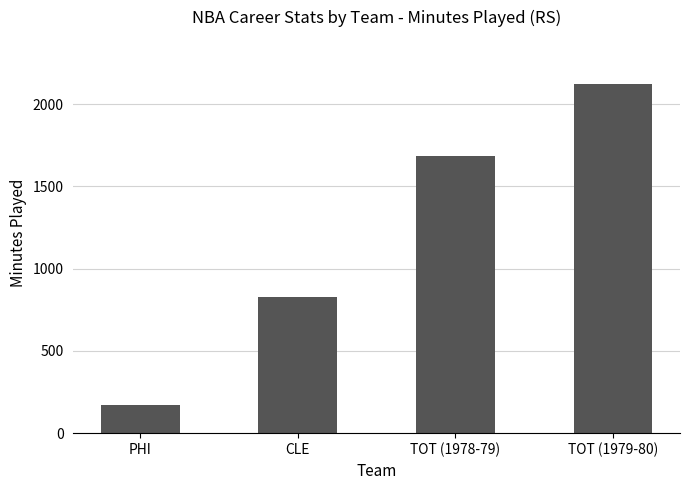

Reading left to right, what are all the values shown in this chart?

174	827	1686	2122